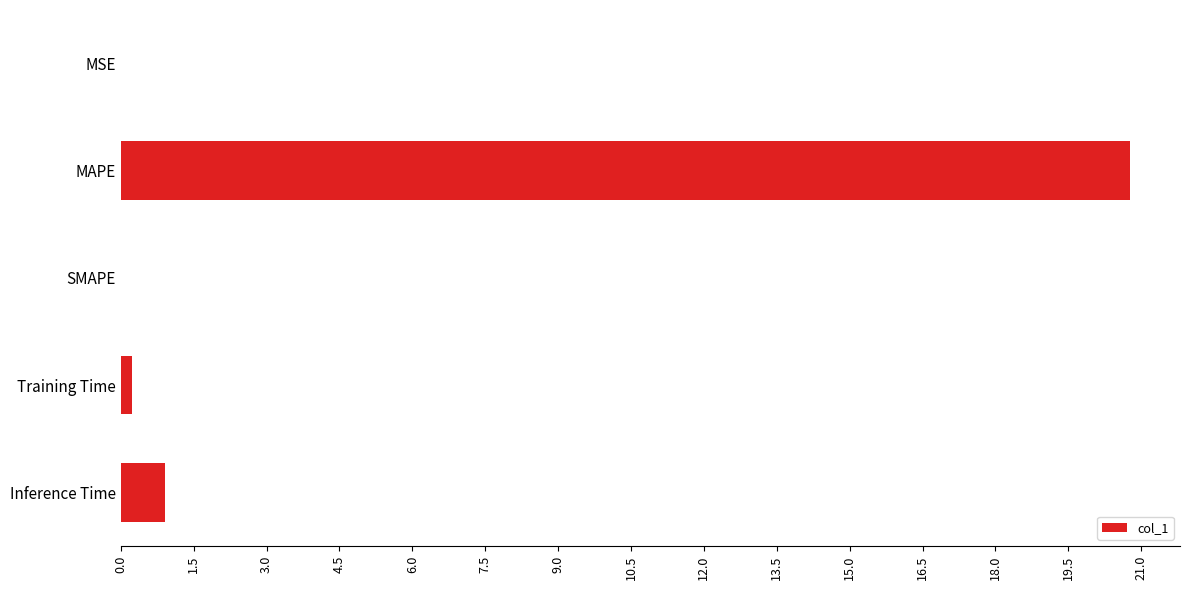

What is the sum of all values?

21.9